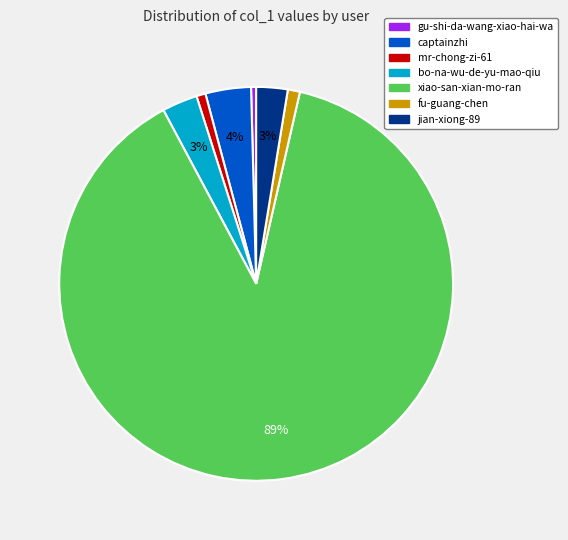

To the nearest percent, what is the combined percentage of mr-chong-zi-61 and fu-guang-chen?

2%